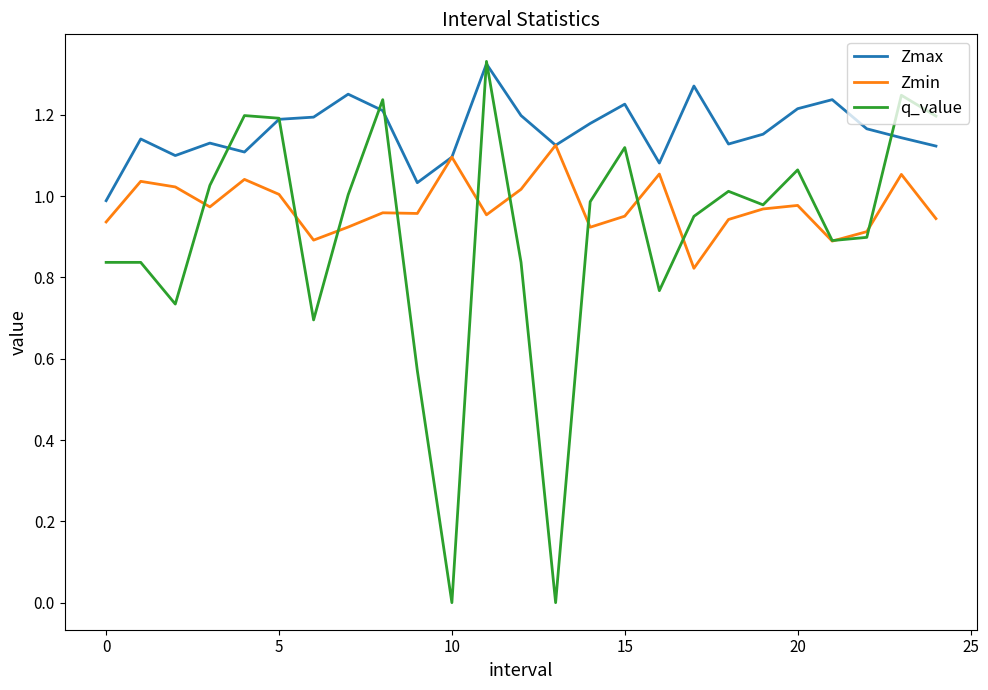

Which series has the largest total across all categories?

Zmax